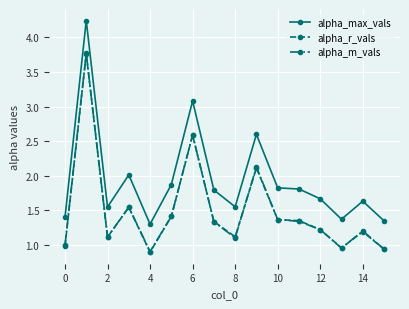

True or false: alpha_max_vals and alpha_r_vals intersect in this chart.

False